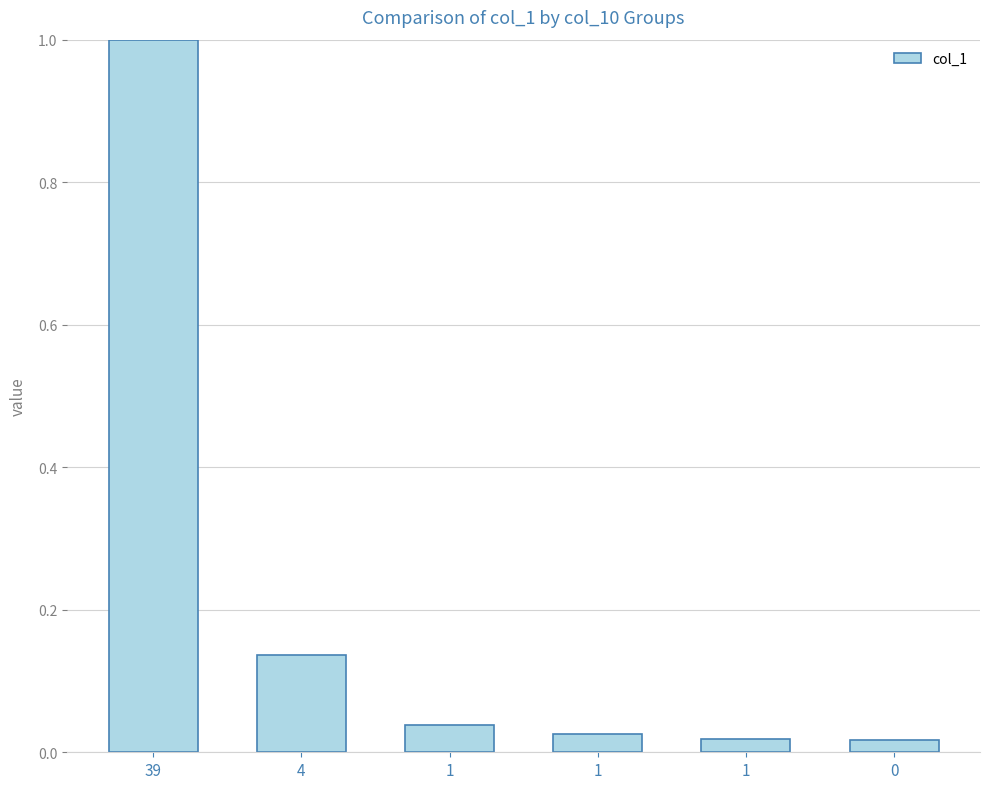

Is it true that the value at 4 is 0.1?

True